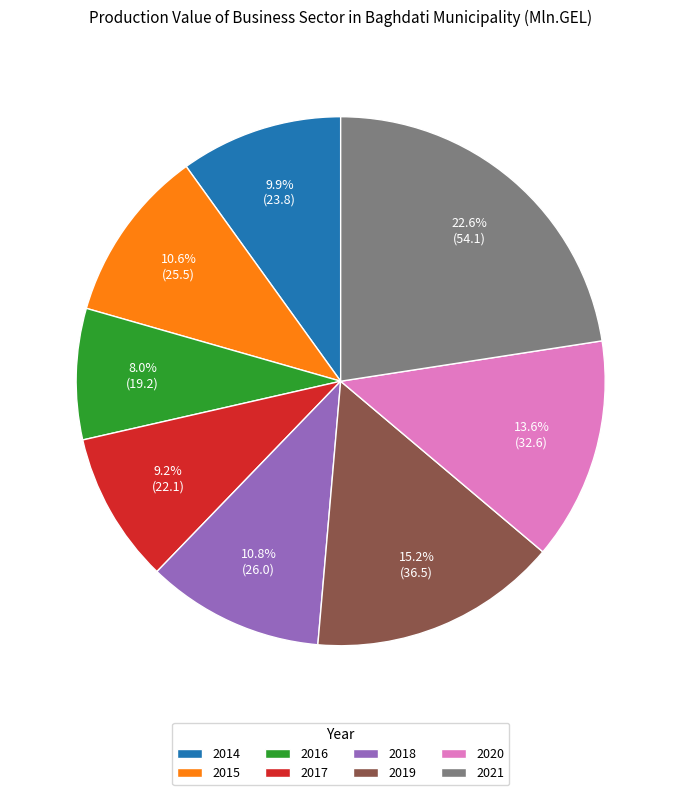

Is 2019 the majority of the pie?

No